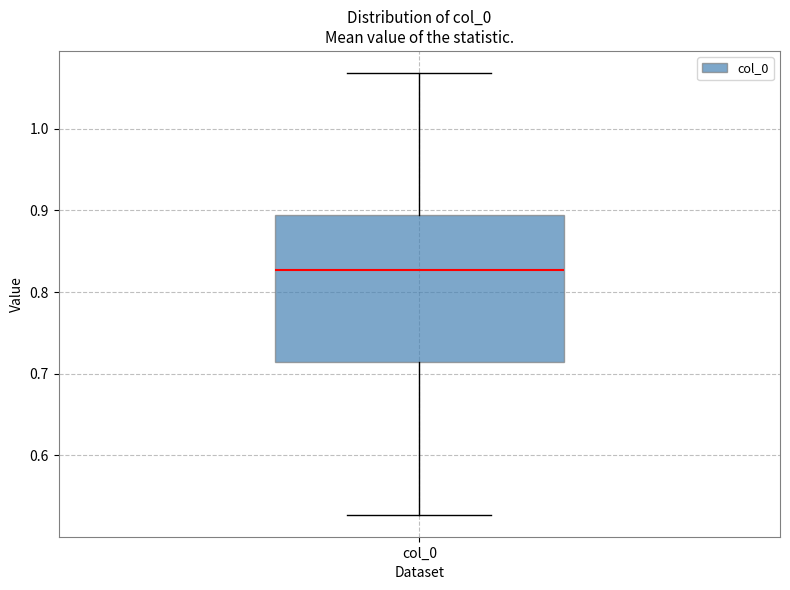

Read this box plot against the y-axis: the position of the median line, the range covered by the box, and the ends of both whiskers. The values are not printed on the chart, so give them approximately, as read against the axis.

median 0.83, box 0.72 to 0.89, whiskers 0.53 to 1.07